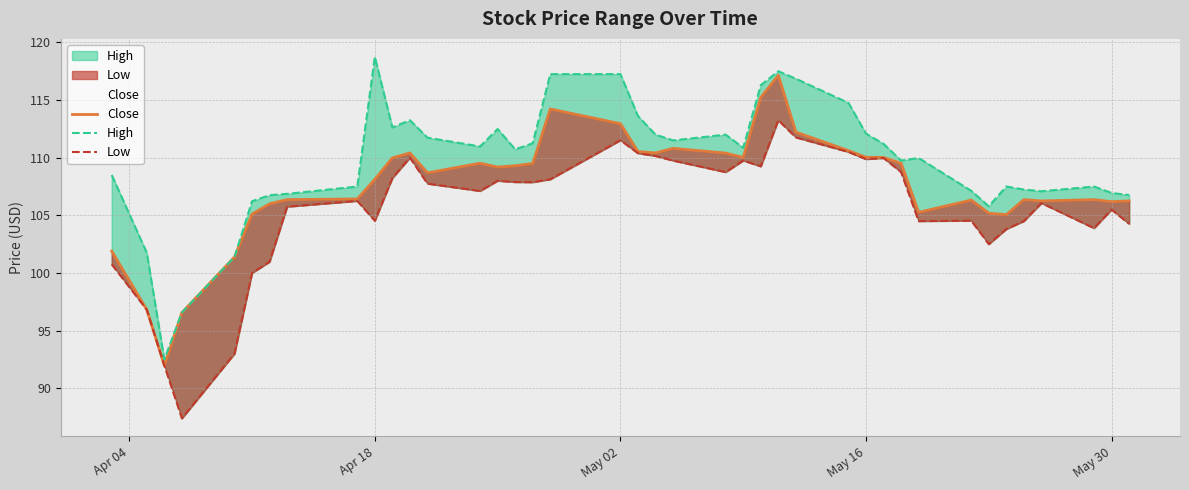

Reading left to right, what are all the values shown in this chart?

Close: 101.9	96.8	92.0	96.6	101.4	105.1	106.0	106.4	106.4	108.1	110.0	110.4	108.7	109.5	109.2	109.3	109.5	114.2	112.9	110.5	110.4	110.8	110.4	110.0	115.2	117.2	112.2	110.6	110.0	110.0	109.5	105.3	106.3	105.2	105.1	106.4	106.2	106.4	106.2	106.2
High: 108.5	101.8	92.5	96.6	101.4	106.2	106.8	106.9	107.5	118.7	112.6	113.2	111.7	111.0	112.5	110.7	111.2	117.2	117.2	113.6	112.0	111.5	112.0	110.9	116.3	117.5	116.8	114.8	112.1	111.2	109.8	110.0	107.1	105.8	107.5	107.2	107.1	107.5	106.9	106.8
Low: 100.8	96.8	92.0	87.4	93.0	100.0	101.0	105.8	106.2	104.5	108.2	110.0	107.8	107.1	108.0	107.9	107.9	108.1	111.5	110.4	110.2	109.8	108.8	109.8	109.2	113.2	111.8	110.5	109.9	110.0	108.8	104.5	104.5	102.5	103.8	104.5	106.1	103.9	105.5	104.3